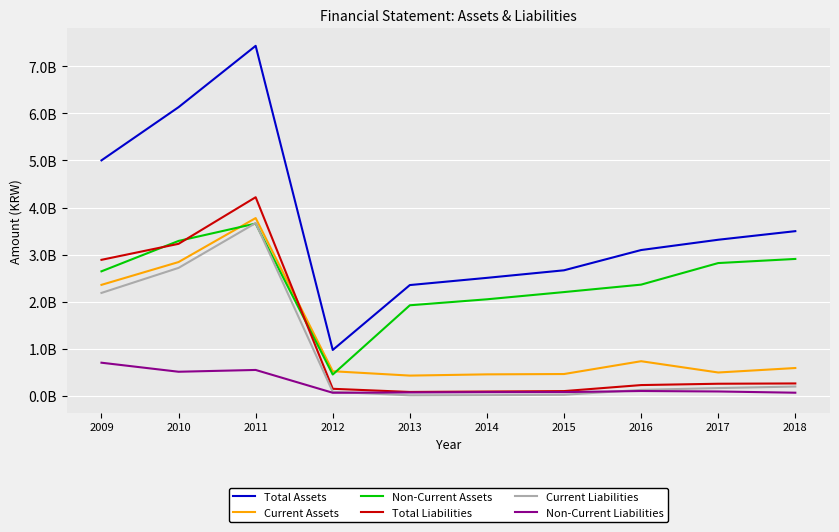

Where does the Current Liabilities series first go above 164335902?

2009